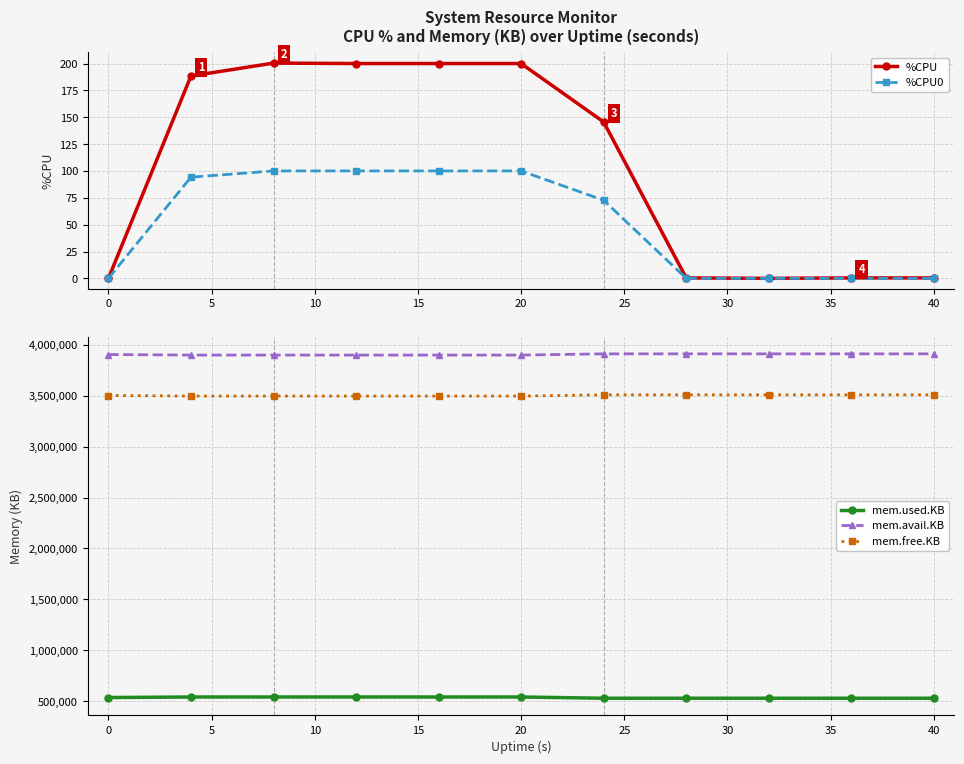

What is the highest value of the mem.used.KB series?

543016